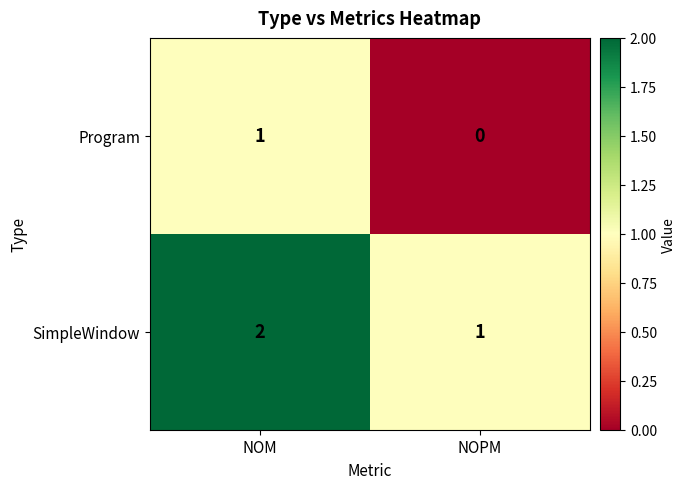

What is the spread (max minus min) of values at NOPM?

1